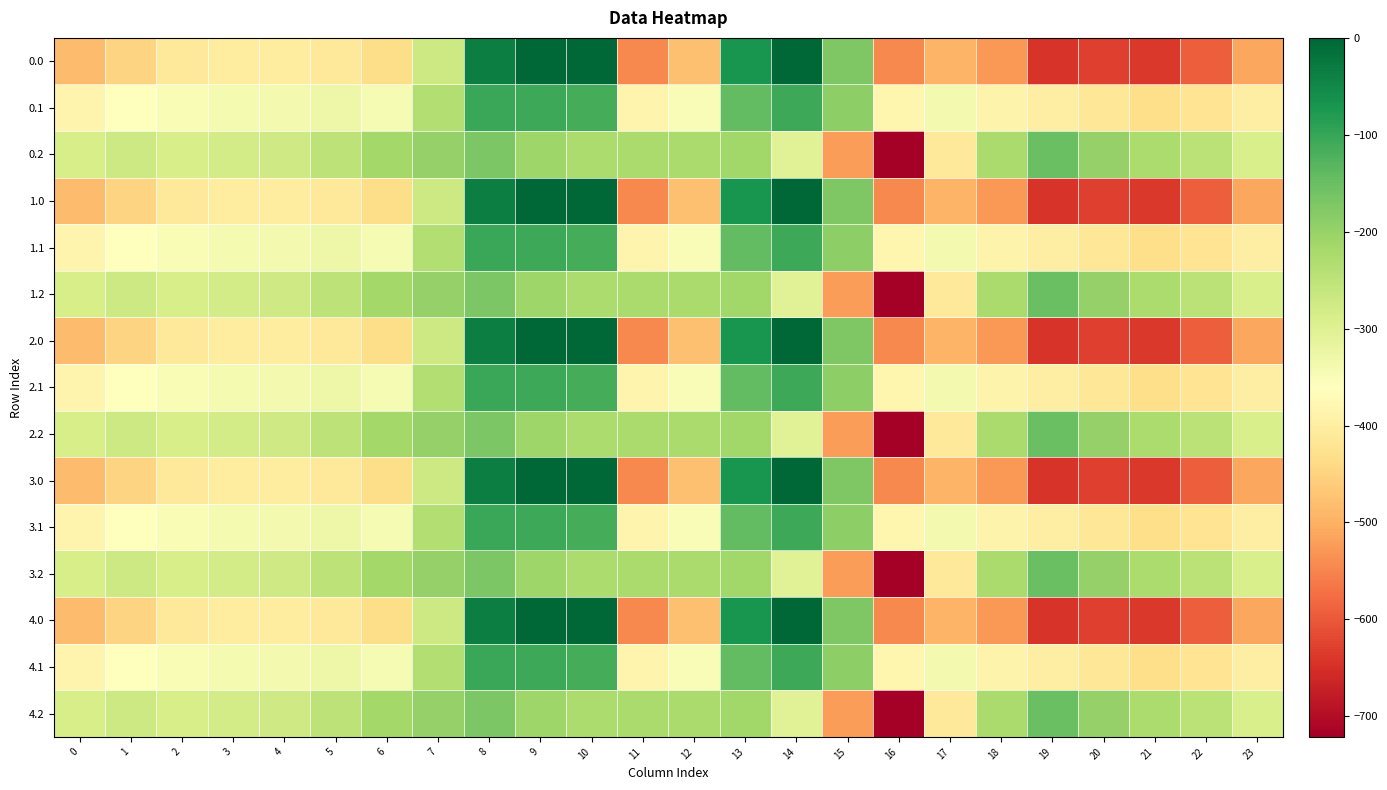

Reading left to right, list all the values displayed in this chart.

0.0: 0=-482.0	1=-449.5	2=-410.3	3=-404.4	4=-404.9	5=-410.8	6=-435.0	7=-270.7	8=-35.0	9=0.0	10=0.0	11=-544.3	12=-477.2	13=-70.2	14=-0.3	15=-172.8	16=-545.4	17=-493.8	18=-529.6	19=-644.5	20=-629.9	21=-638.4	22=-592.3	23=-511.3
0.1: 0=-384.6	1=-361.1	2=-347.9	3=-342.7	4=-339.6	5=-329.5	6=-345.2	7=-234.9	8=-102.3	9=-104.8	10=-114.0	11=-384.7	12=-350.8	13=-141.2	14=-105.5	15=-190.4	16=-380.5	17=-340.1	18=-388.5	19=-399.7	20=-414.5	21=-432.4	22=-419.9	23=-399.4
0.2: 0=-287.1	1=-272.7	2=-285.5	3=-281.0	4=-274.4	5=-248.1	6=-216.4	7=-199.0	8=-169.5	9=-209.6	10=-228.0	11=-225.2	12=-224.3	13=-212.2	14=-301.9	15=-522.2	16=-721.2	17=-409.5	18=-223.1	19=-151.1	20=-199.2	21=-226.4	22=-247.4	23=-287.5
1.0: 0=-482.0	1=-449.5	2=-410.3	3=-404.4	4=-404.9	5=-410.8	6=-435.0	7=-270.7	8=-35.0	9=0.0	10=0.0	11=-544.3	12=-477.2	13=-70.2	14=-0.3	15=-172.8	16=-545.4	17=-493.8	18=-529.6	19=-644.5	20=-629.9	21=-638.4	22=-592.3	23=-511.3
1.1: 0=-384.6	1=-361.1	2=-347.9	3=-342.7	4=-339.6	5=-329.5	6=-345.2	7=-234.9	8=-102.3	9=-104.8	10=-114.0	11=-384.7	12=-350.8	13=-141.2	14=-105.5	15=-190.4	16=-380.5	17=-340.1	18=-388.5	19=-399.7	20=-414.5	21=-432.4	22=-419.9	23=-399.4
1.2: 0=-287.1	1=-272.7	2=-285.5	3=-281.0	4=-274.4	5=-248.1	6=-216.4	7=-199.0	8=-169.5	9=-209.6	10=-228.0	11=-225.2	12=-224.3	13=-212.2	14=-301.9	15=-522.2	16=-721.2	17=-409.5	18=-223.1	19=-151.1	20=-199.2	21=-226.4	22=-247.4	23=-287.5
2.0: 0=-482.0	1=-449.5	2=-410.3	3=-404.4	4=-404.9	5=-410.8	6=-435.0	7=-270.7	8=-35.0	9=0.0	10=0.0	11=-544.3	12=-477.2	13=-70.2	14=-0.3	15=-172.8	16=-545.4	17=-493.8	18=-529.6	19=-644.5	20=-629.9	21=-638.4	22=-592.3	23=-511.3
2.1: 0=-384.6	1=-361.1	2=-347.9	3=-342.7	4=-339.6	5=-329.5	6=-345.2	7=-234.9	8=-102.3	9=-104.8	10=-114.0	11=-384.7	12=-350.8	13=-141.2	14=-105.5	15=-190.4	16=-380.5	17=-340.1	18=-388.5	19=-399.7	20=-414.5	21=-432.4	22=-419.9	23=-399.4
2.2: 0=-287.1	1=-272.7	2=-285.5	3=-281.0	4=-274.4	5=-248.1	6=-216.4	7=-199.0	8=-169.5	9=-209.6	10=-228.0	11=-225.2	12=-224.3	13=-212.2	14=-301.9	15=-522.2	16=-721.2	17=-409.5	18=-223.1	19=-151.1	20=-199.2	21=-226.4	22=-247.4	23=-287.5
3.0: 0=-482.0	1=-449.5	2=-410.3	3=-404.4	4=-404.9	5=-410.8	6=-435.0	7=-270.7	8=-35.0	9=0.0	10=0.0	11=-544.3	12=-477.2	13=-70.2	14=-0.3	15=-172.8	16=-545.4	17=-493.8	18=-529.6	19=-644.5	20=-629.9	21=-638.4	22=-592.3	23=-511.3
3.1: 0=-384.6	1=-361.1	2=-347.9	3=-342.7	4=-339.6	5=-329.5	6=-345.2	7=-234.9	8=-102.3	9=-104.8	10=-114.0	11=-384.7	12=-350.8	13=-141.2	14=-105.5	15=-190.4	16=-380.5	17=-340.1	18=-388.5	19=-399.7	20=-414.5	21=-432.4	22=-419.9	23=-399.4
3.2: 0=-287.1	1=-272.7	2=-285.5	3=-281.0	4=-274.4	5=-248.1	6=-216.4	7=-199.0	8=-169.5	9=-209.6	10=-228.0	11=-225.2	12=-224.3	13=-212.2	14=-301.9	15=-522.2	16=-721.2	17=-409.5	18=-223.1	19=-151.1	20=-199.2	21=-226.4	22=-247.4	23=-287.5
4.0: 0=-482.0	1=-449.5	2=-410.3	3=-404.4	4=-404.9	5=-410.8	6=-435.0	7=-270.7	8=-35.0	9=0.0	10=0.0	11=-544.3	12=-477.2	13=-70.2	14=-0.3	15=-172.8	16=-545.4	17=-493.8	18=-529.6	19=-644.5	20=-629.9	21=-638.4	22=-592.3	23=-511.3
4.1: 0=-384.6	1=-361.1	2=-347.9	3=-342.7	4=-339.6	5=-329.5	6=-345.2	7=-234.9	8=-102.3	9=-104.8	10=-114.0	11=-384.7	12=-350.8	13=-141.2	14=-105.5	15=-190.4	16=-380.5	17=-340.1	18=-388.5	19=-399.7	20=-414.5	21=-432.4	22=-419.9	23=-399.4
4.2: 0=-287.1	1=-272.7	2=-285.5	3=-281.0	4=-274.4	5=-248.1	6=-216.4	7=-199.0	8=-169.5	9=-209.6	10=-228.0	11=-225.2	12=-224.3	13=-212.2	14=-301.9	15=-522.2	16=-721.2	17=-409.5	18=-223.1	19=-151.1	20=-199.2	21=-226.4	22=-247.4	23=-287.5